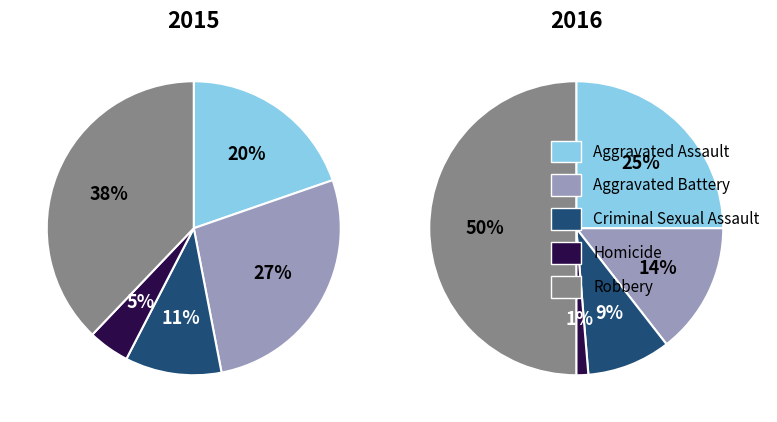

The Aggravated Battery slice represents 14% of the pie. True or false?

True